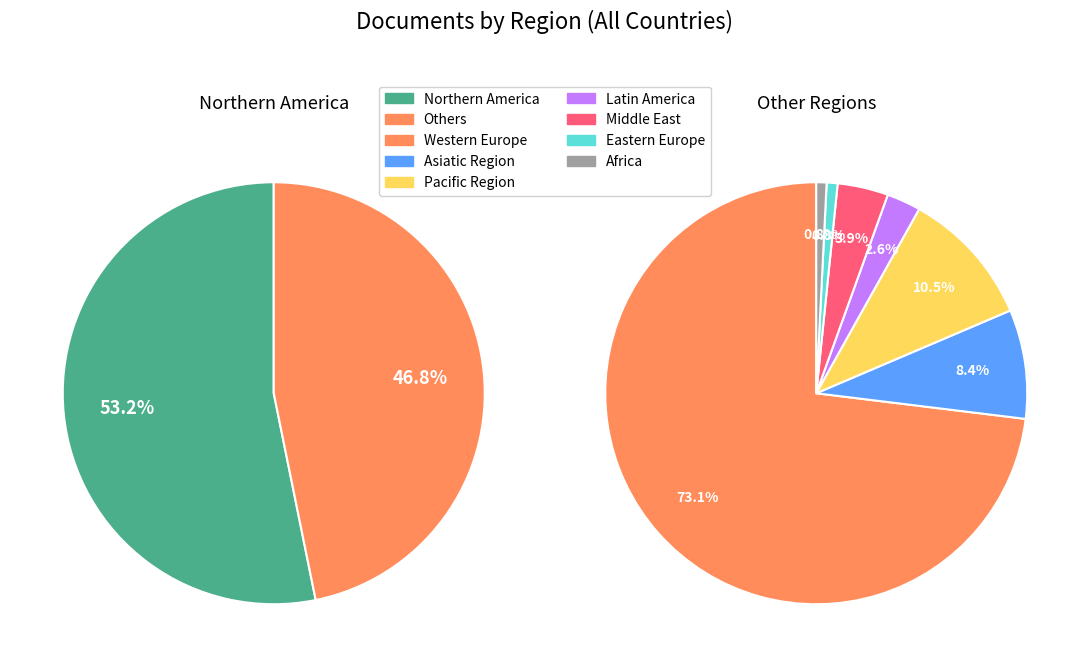

Is Middle East the majority of the pie?

No